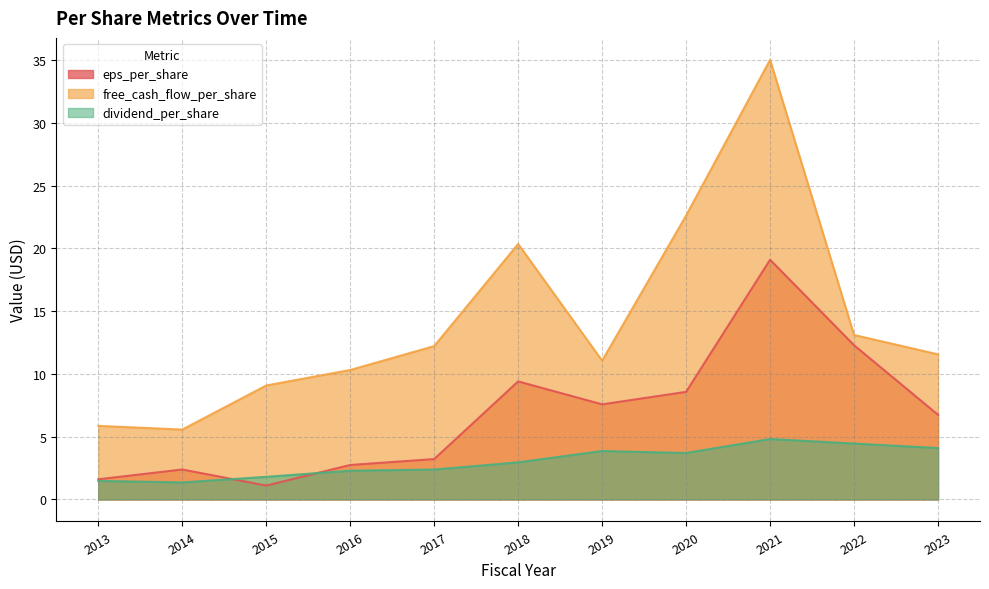

True or false: dividend_per_share and free_cash_flow_per_share intersect in this chart.

False